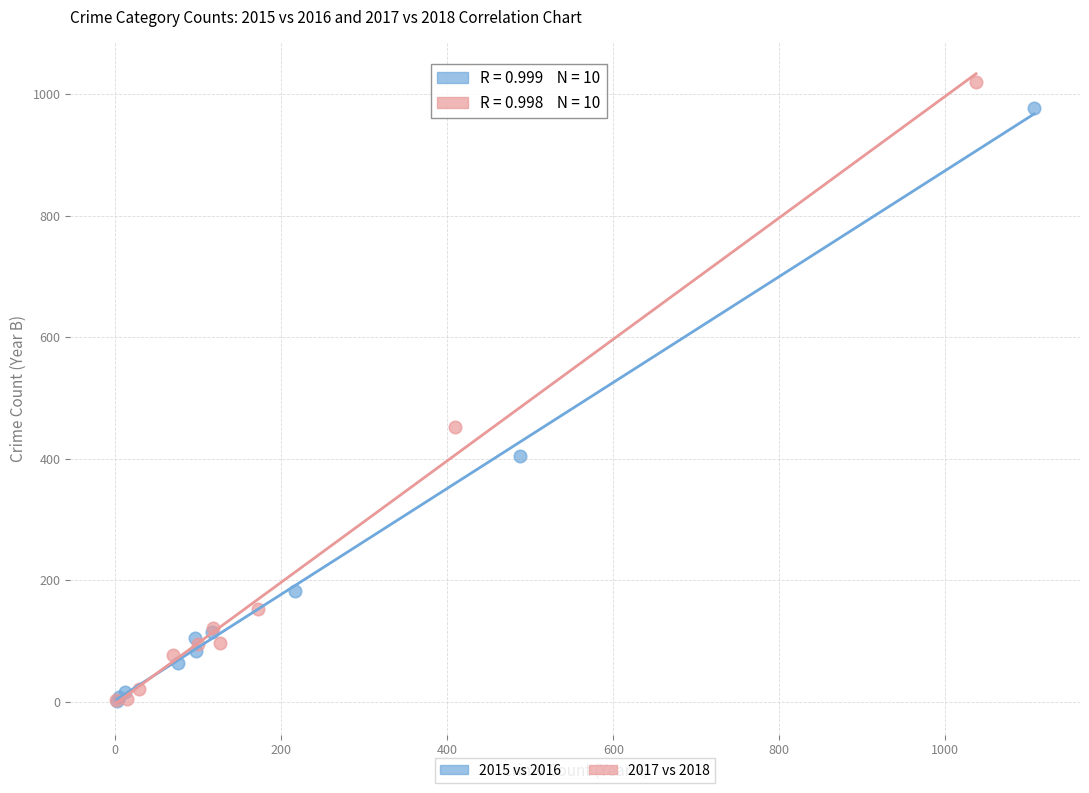

Which series has the largest Y range (max minus min)?

2017 vs 2018